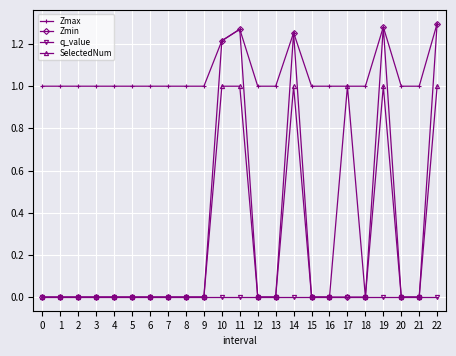

Is the value of Zmax at 4 greater than the value of q_value at 10?

Yes